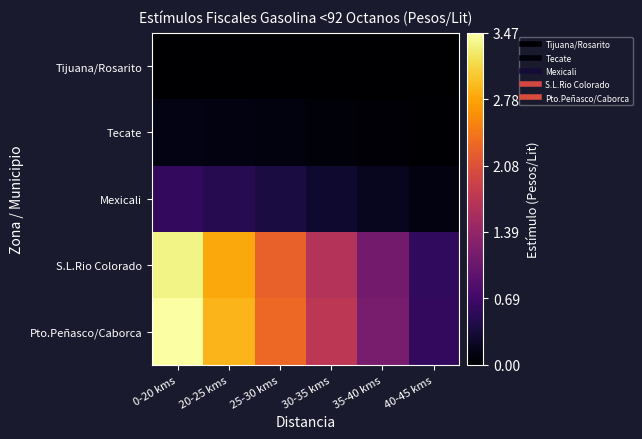

Reading left to right, list all the values displayed in this chart.

Tijuana/Rosarito: 0-20 kms=0.0	20-25 kms=0.0	25-30 kms=0.0	30-35 kms=0.0	35-40 kms=0.0	40-45 kms=0.0
Tecate: 0-20 kms=0.1	20-25 kms=0.1	25-30 kms=0.1	30-35 kms=0.1	35-40 kms=0.0	40-45 kms=0.0
Mexicali: 0-20 kms=0.6	20-25 kms=0.5	25-30 kms=0.4	30-35 kms=0.3	35-40 kms=0.2	40-45 kms=0.1
S.L.Rio Colorado: 0-20 kms=3.4	20-25 kms=2.8	25-30 kms=2.2	30-35 kms=1.7	35-40 kms=1.1	40-45 kms=0.6
Pto.Peñasco/Caborca: 0-20 kms=3.5	20-25 kms=2.9	25-30 kms=2.3	30-35 kms=1.7	35-40 kms=1.2	40-45 kms=0.6